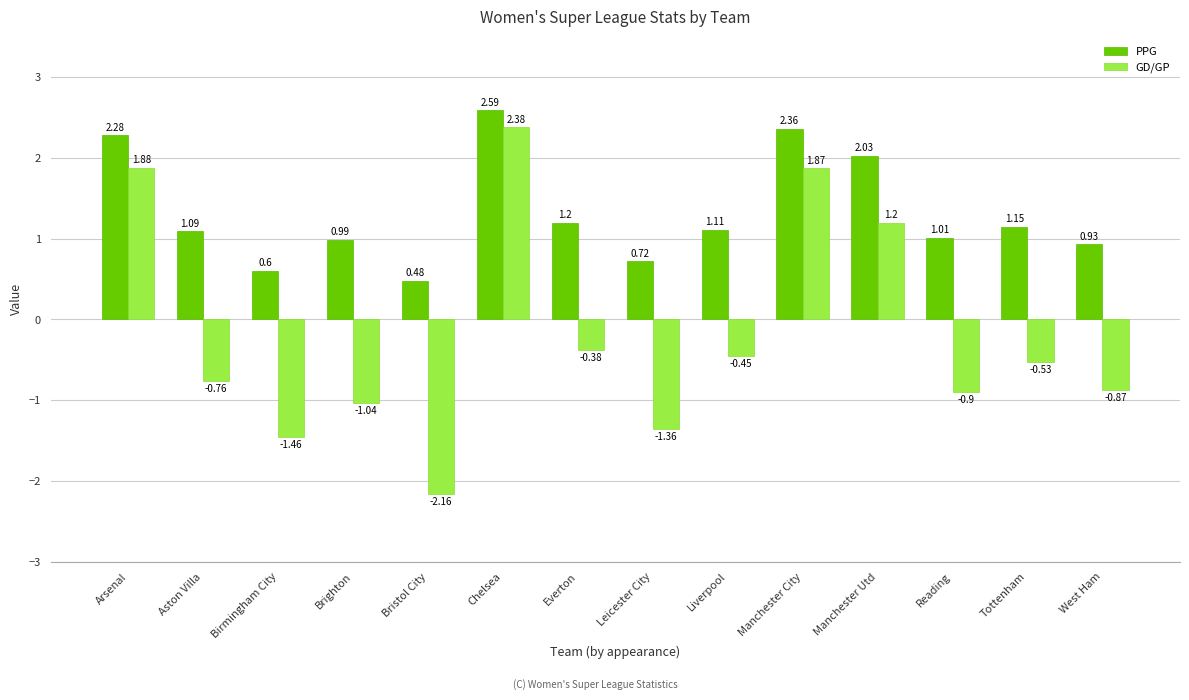

Rank the series at Reading from lowest to highest value.

GD/GP, PPG